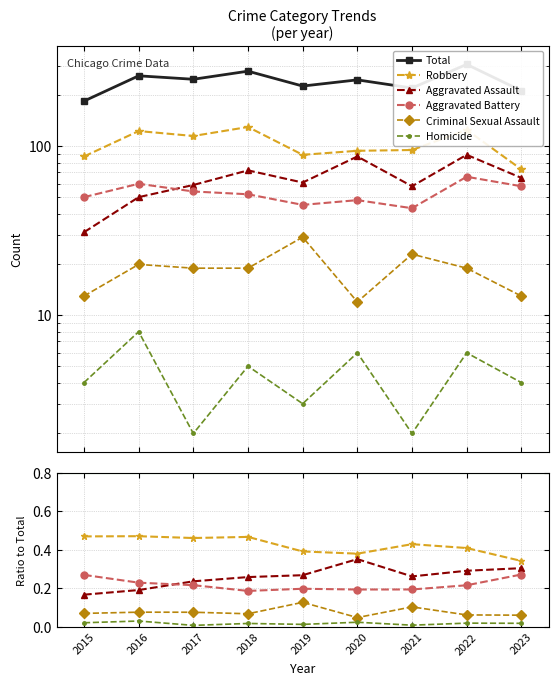

At which label is Criminal Sexual Assault closest to 0?

2020